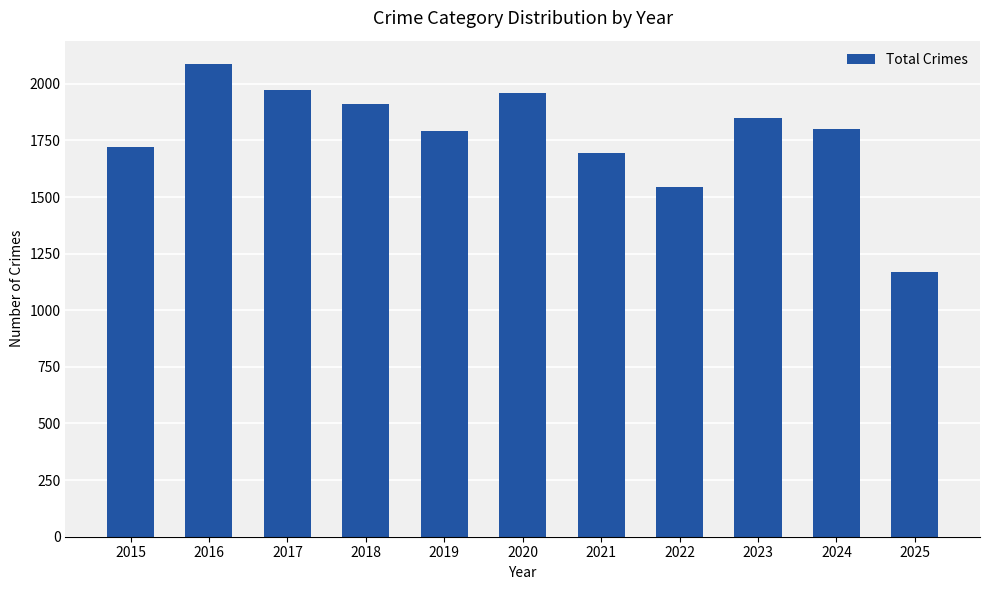

The value at 2016 is 2086. True or false?

True